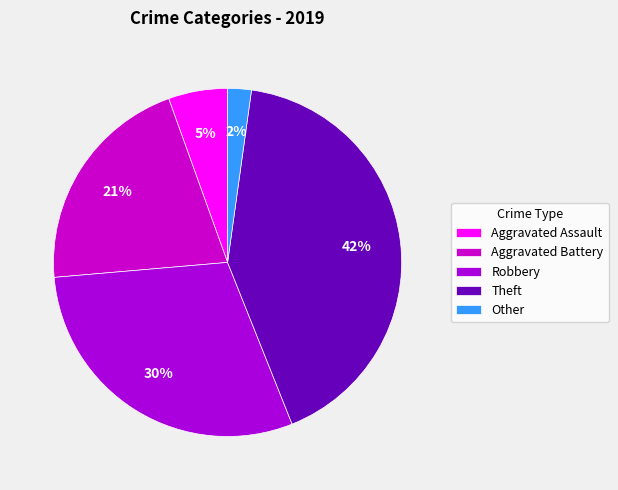

Between Theft and Robbery, which is larger?

Theft